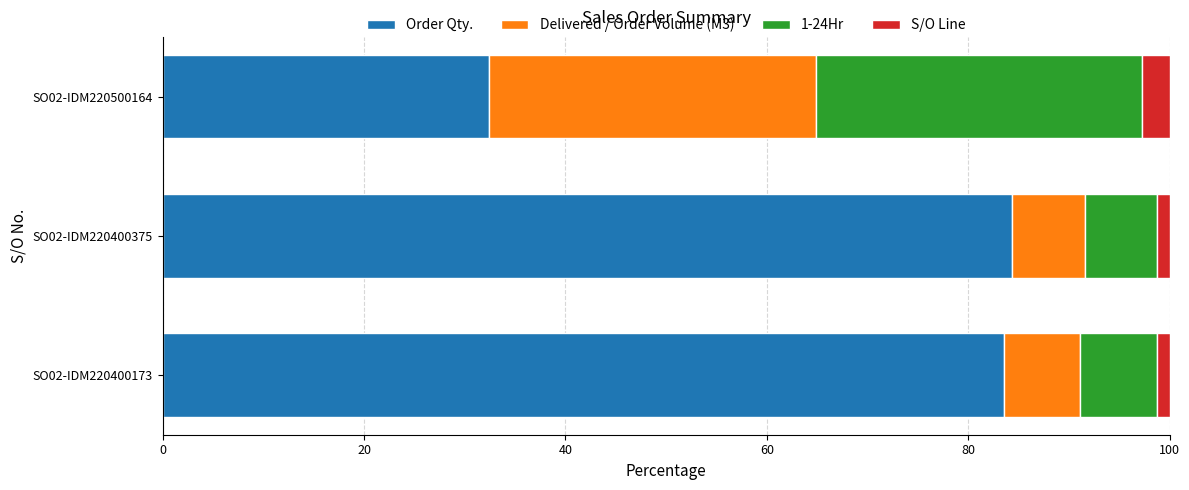

What are all the series names shown in the legend?

Order Qty., Delivered / Order Volume (M3), 1-24Hr, S/O Line